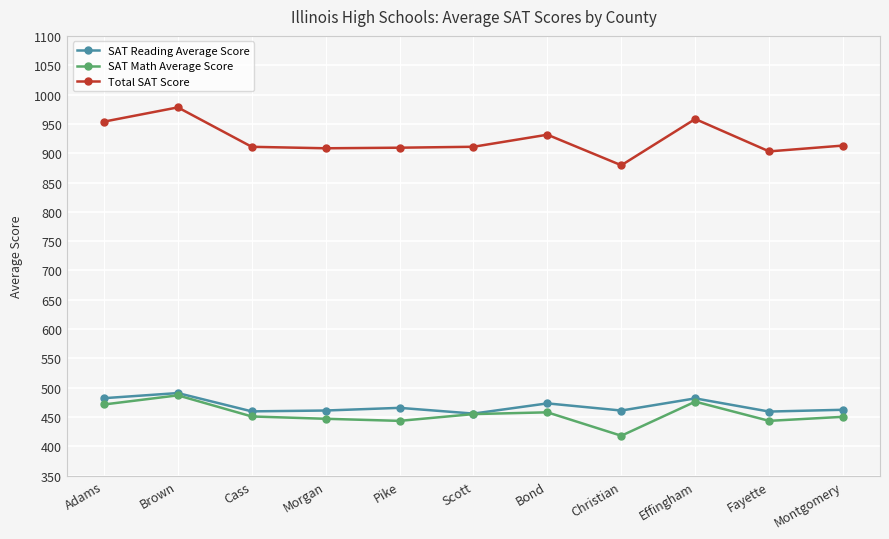

Is it true that SAT Reading Average Score equals 203.8 at Cass?

False